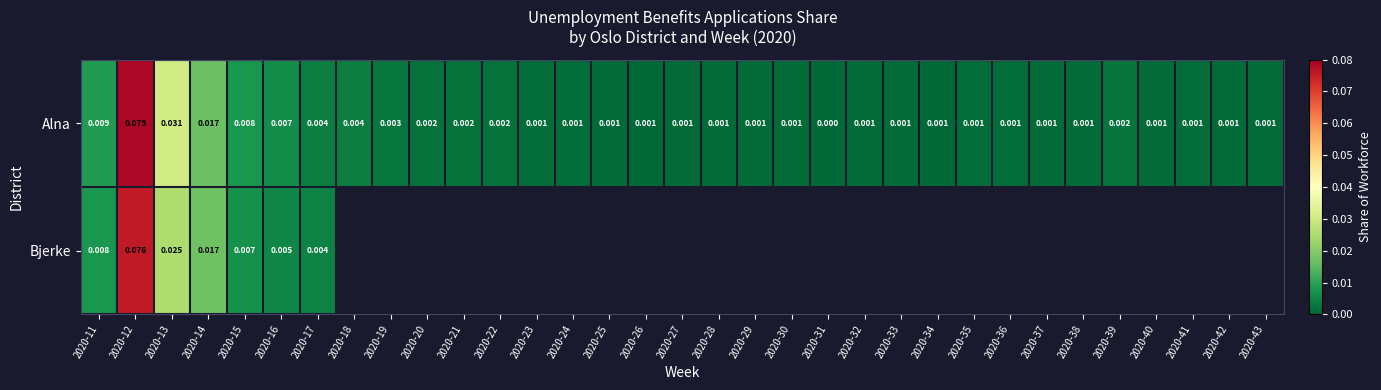

The Alna series shows 0.0 at 2020-17. True or false?

True